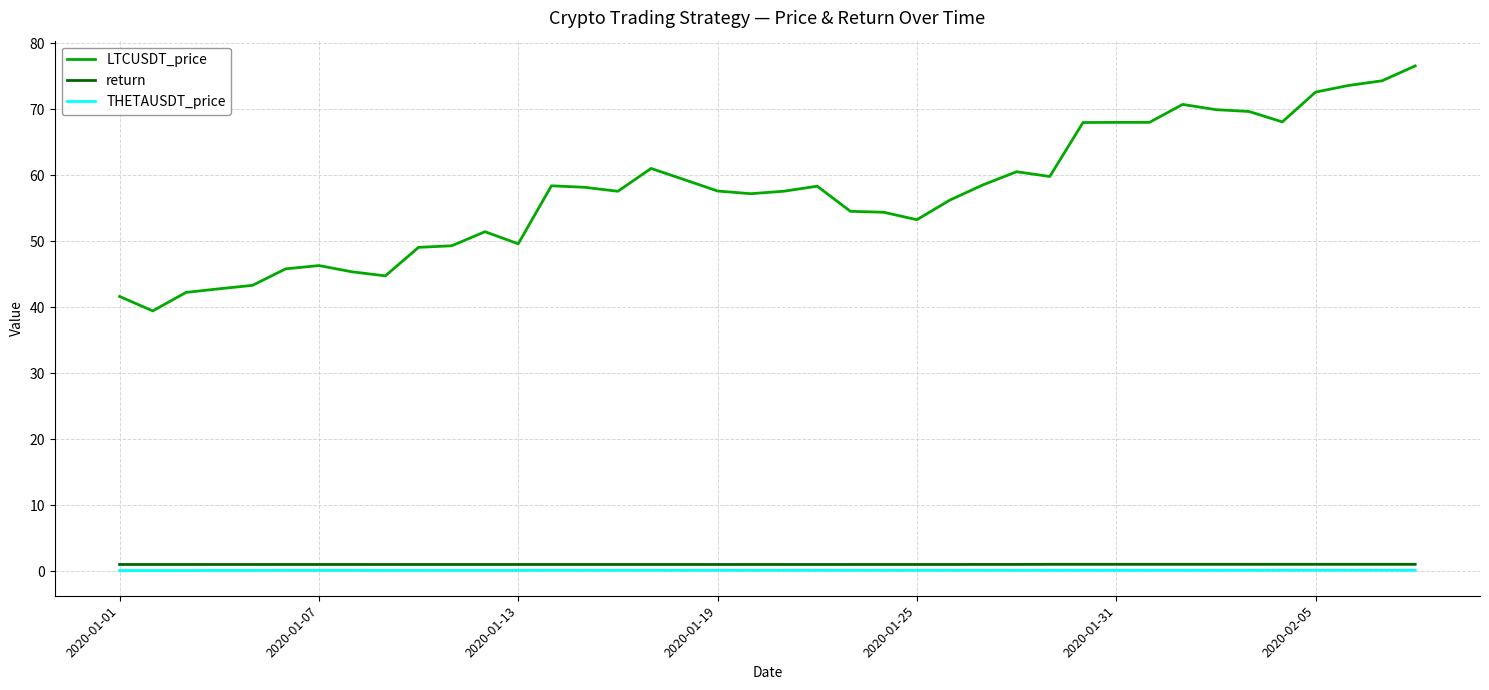

Which series has the largest range (max minus min)?

LTCUSDT_price